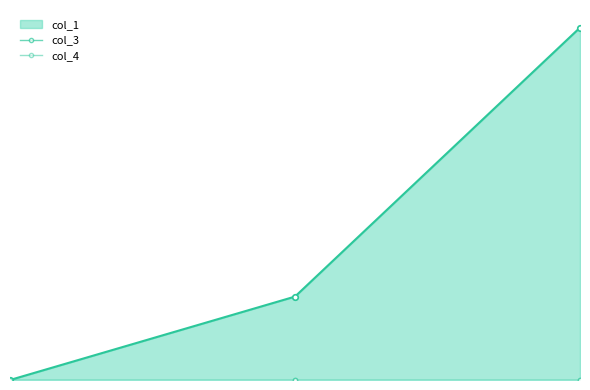

How many lines are shown in the chart?

3